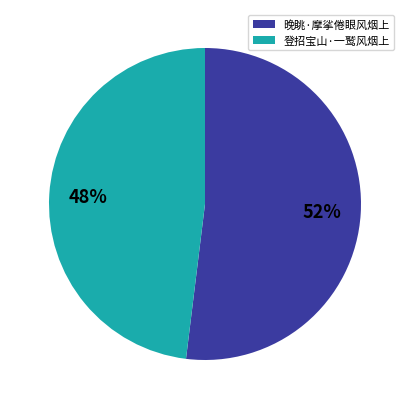

To the nearest percent, what is the combined percentage of 登招宝山·一鹫风烟上 and 晚眺·摩挲倦眼风烟上?

100%